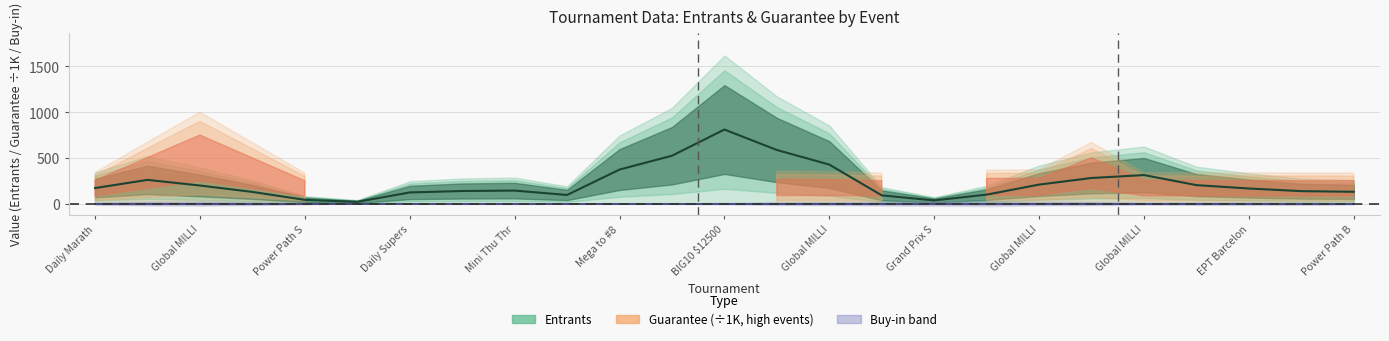

Reading right to left, extract all data points from this chart.

Entrants (centre): 129.2	136.3	165.2	202.2	312.2	280.2	208.0	98.2	34.8	90.2	427.0	586.5	810.3	523.8	372.5	94.5	142.3	137.8	122.0	19.2	41.0	127.8	197.8	259.5	170.0
Buy-in (centre): 0.0	0.0	0.0	0.0	0.0	0.0	0.0	0.0	0.0	0.0	0.0	0.0	0.0	0.0	0.0	0.0	0.0	0.0	0.0	0.0	0.0	0.0	0.0	0.0	0.0